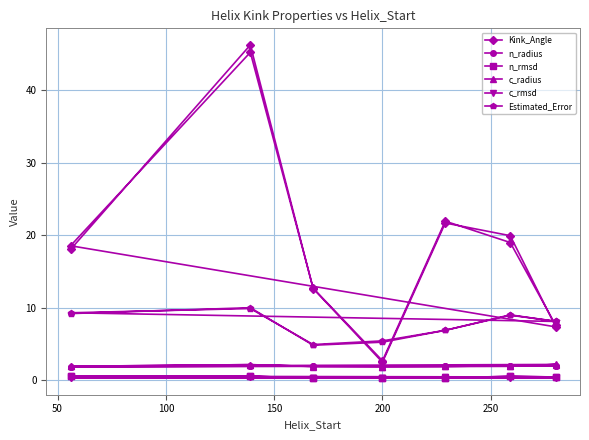

What is the difference between the maximum and second lowest values in the Estimated_Error series?

5.1